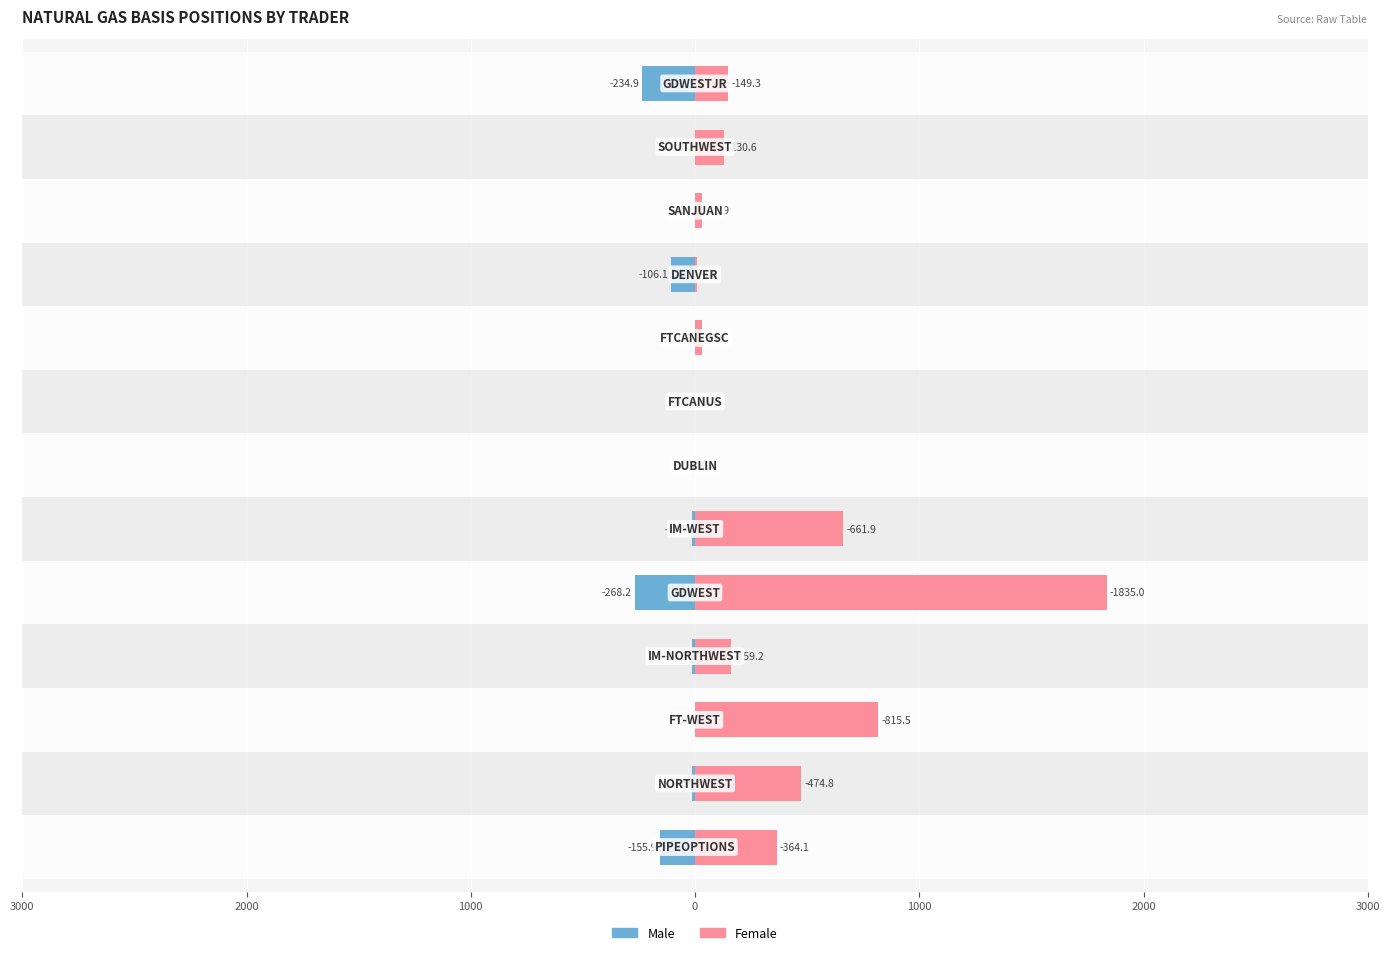

What is the minimum value shown in the chart?

-268.2